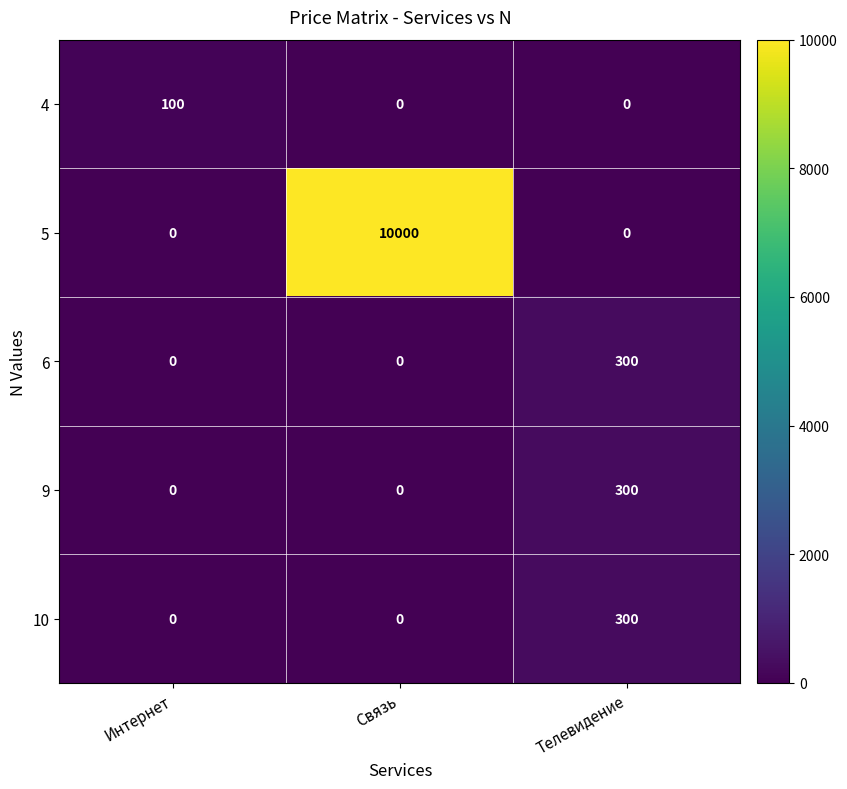

True or false: 6 has a value of 472 at Телевидение.

False